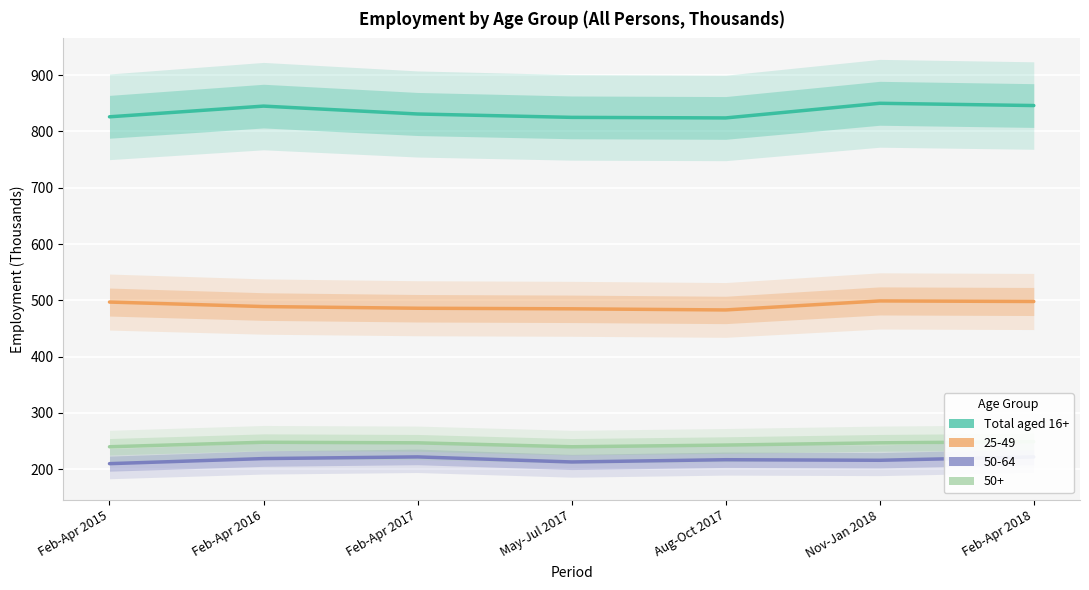

What is the sum of the values at Feb-Apr 2017 and Feb-Apr 2018?

1677